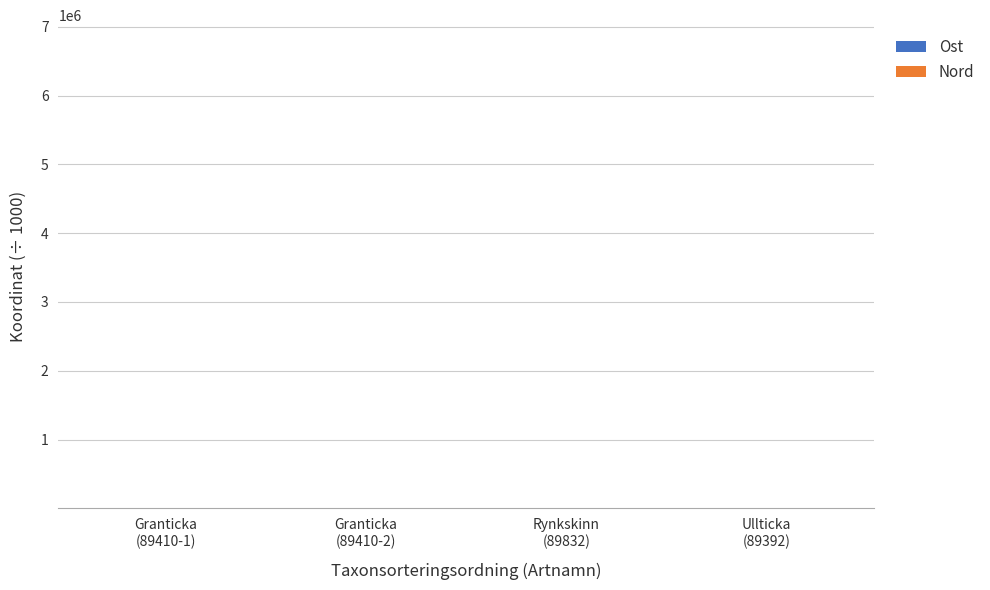

What is the difference between the maximum and minimum values in the Nord series?

0.3